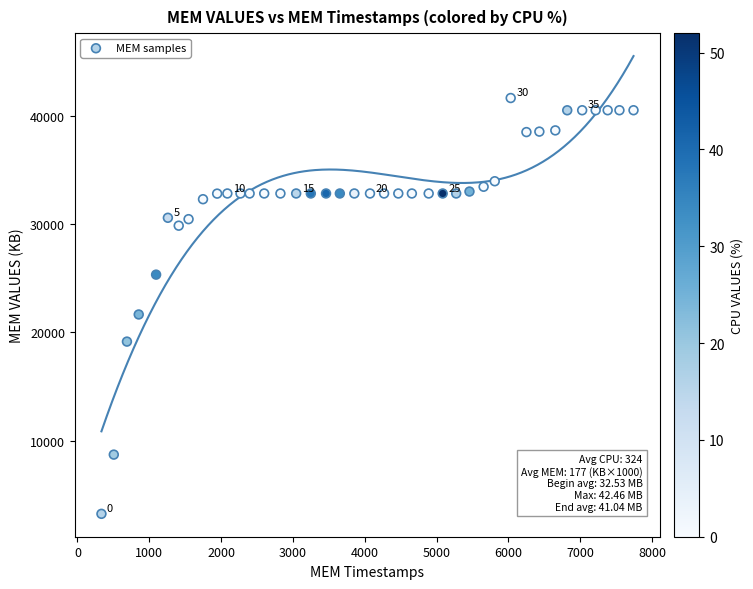

What Y value in the scatter plot is closest to 22447?

21659